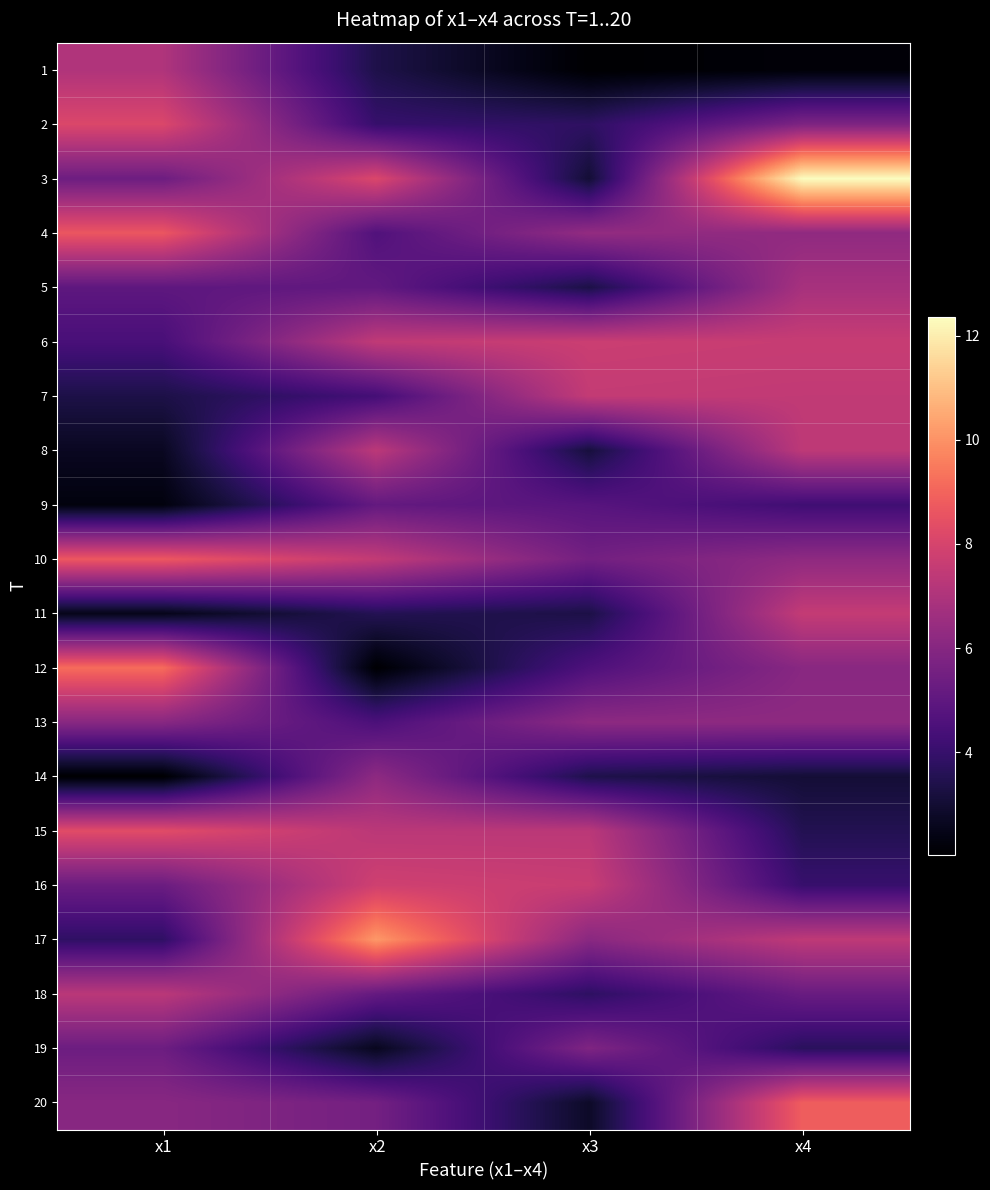

Which has a higher value, x2 or x1?

x1